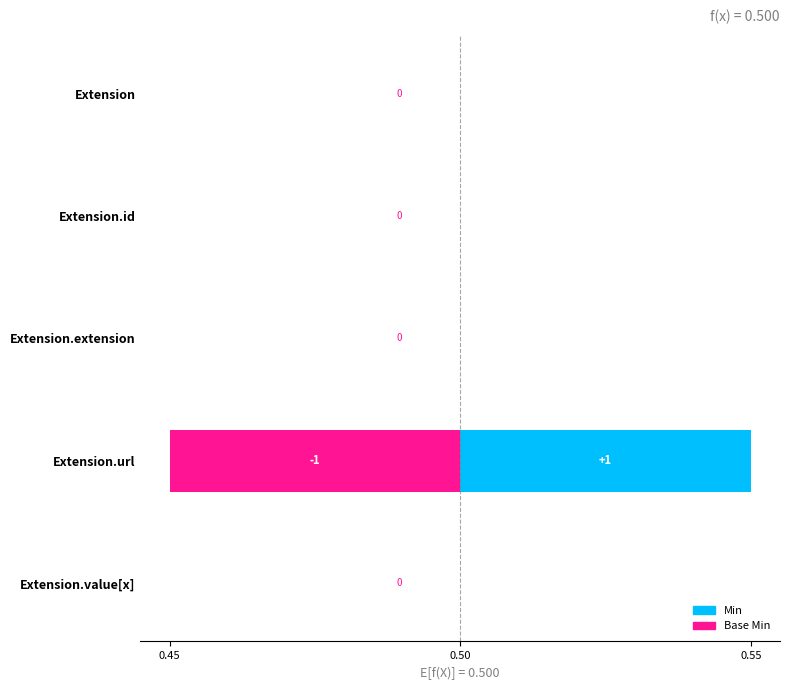

At which category is the sum across all series the highest?

Extension.url